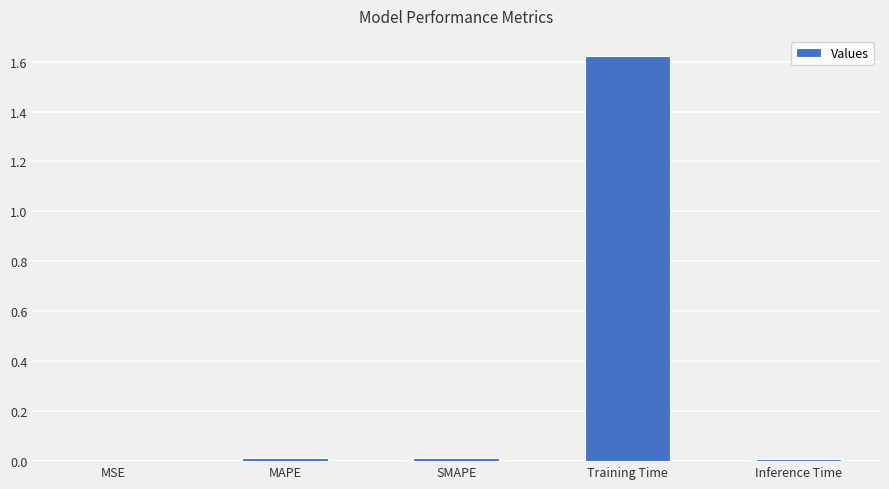

Is it true that the value at Inference Time is 0.0?

True